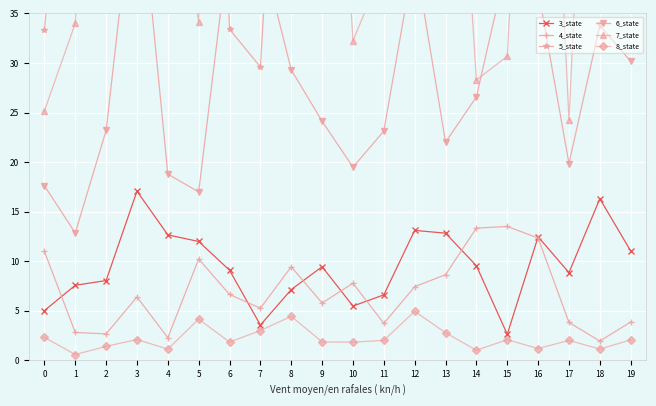

How many times do 3_state and 4_state cross each other?

7